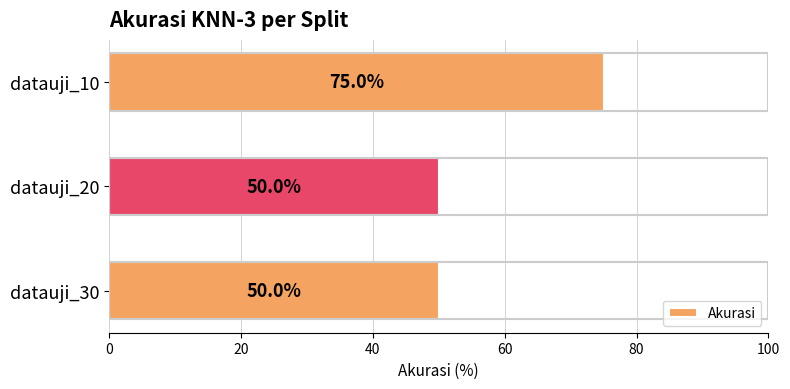

Does the chart contain stacked bars?

No